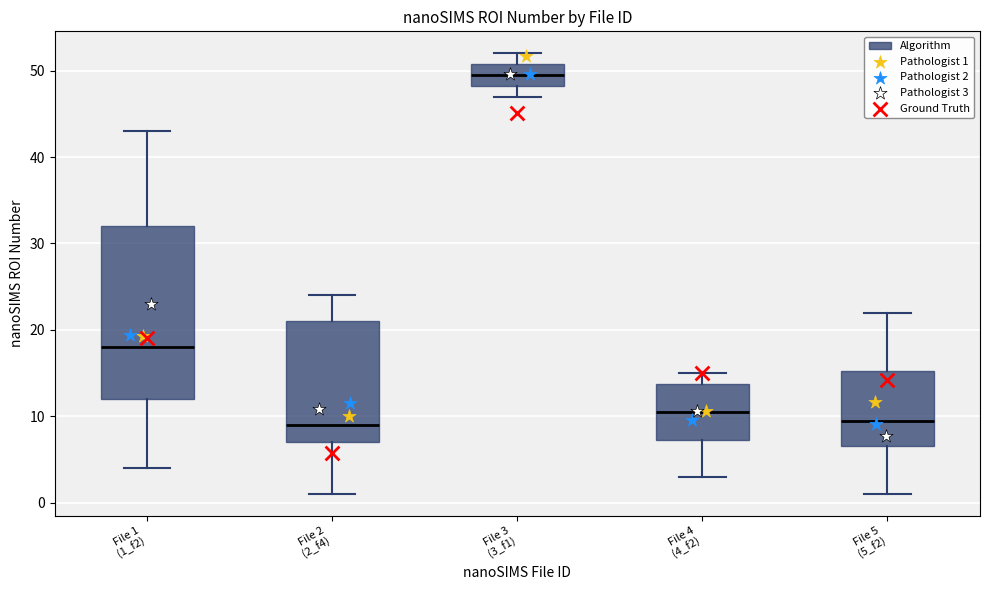

Reading left to right, transcribe this box plot: for each box, give where its median line is, the range the box spans, and where its two whiskers end, as read against the y-axis. The values are not printed on the chart, so give them approximately, as read against the axis.

File 1 (1_f2): median 18, box 12 to 32, whiskers 4 to 43
File 2 (2_f4): median 9, box 7 to 21, whiskers 1 to 24
File 3 (3_f1): median 50, box 48 to 51, whiskers 47 to 52
File 4 (4_f2): median 11, box 7 to 14, whiskers 3 to 15
File 5 (5_f2): median 10, box 7 to 15, whiskers 1 to 22